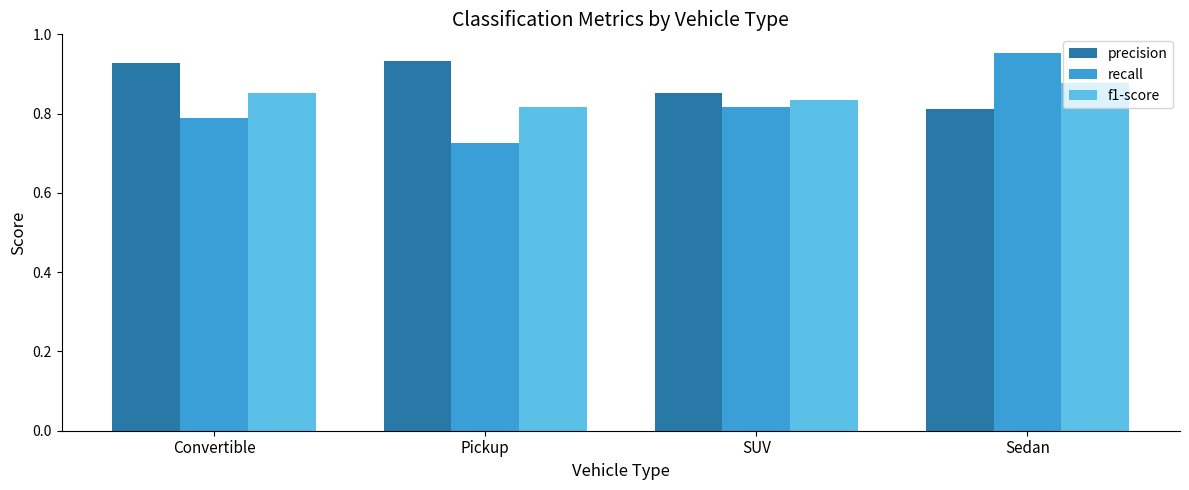

Which series changed the most between SUV and Sedan?

recall